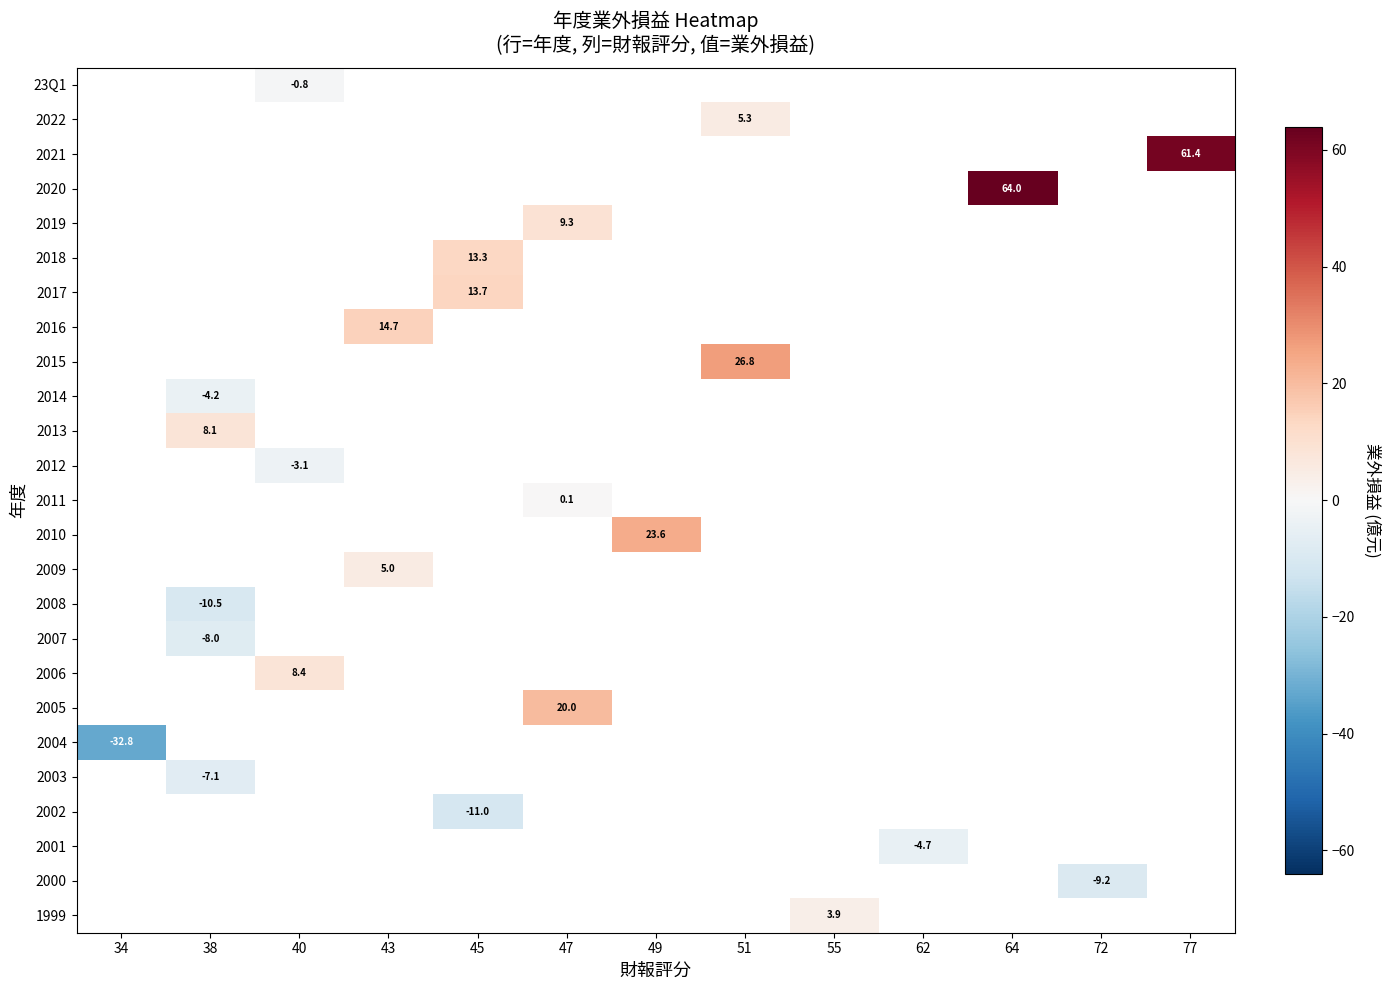

At which category does the chart reach its peak across all series?

64